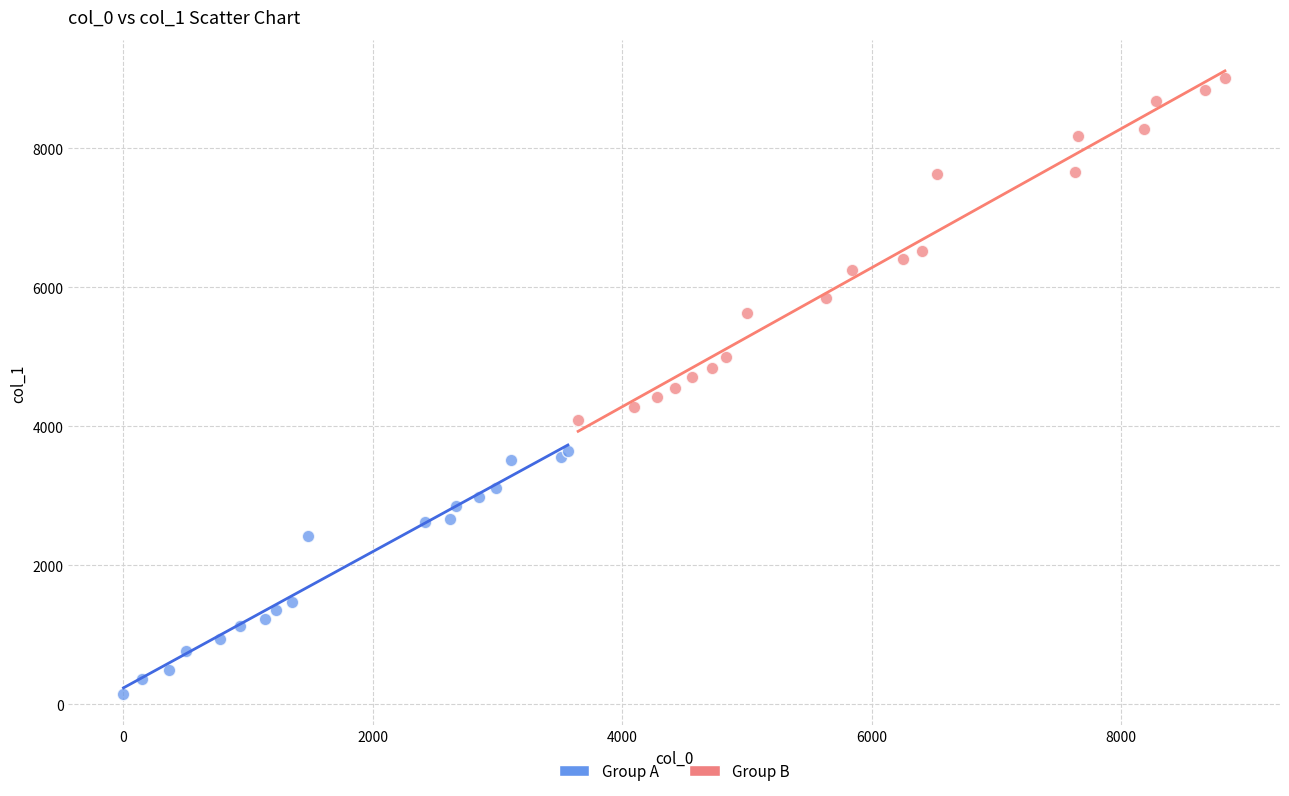

Which series contains the highest Y value?

Group B